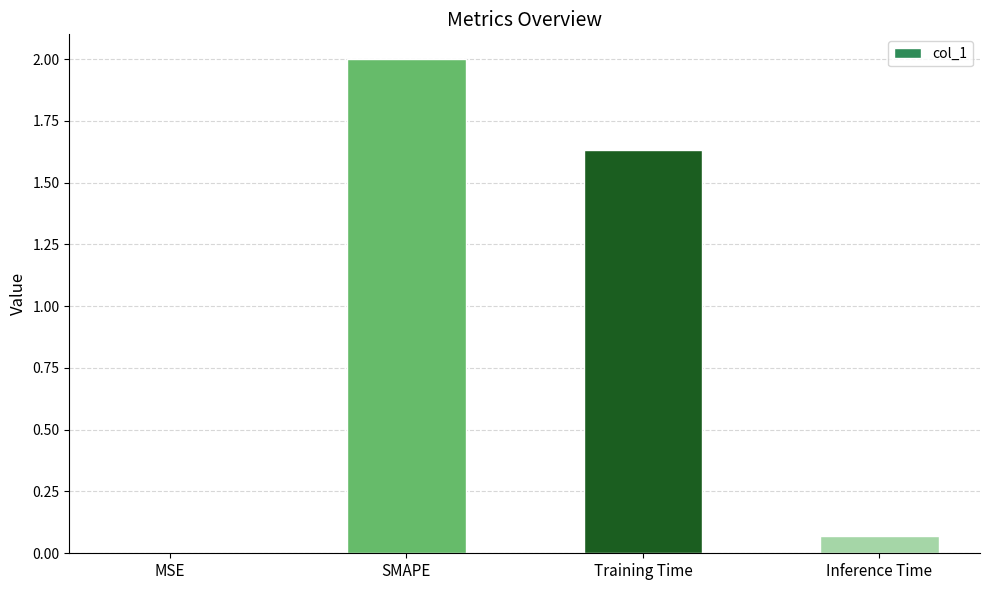

What is the sum of the values at Inference Time and SMAPE?

2.1